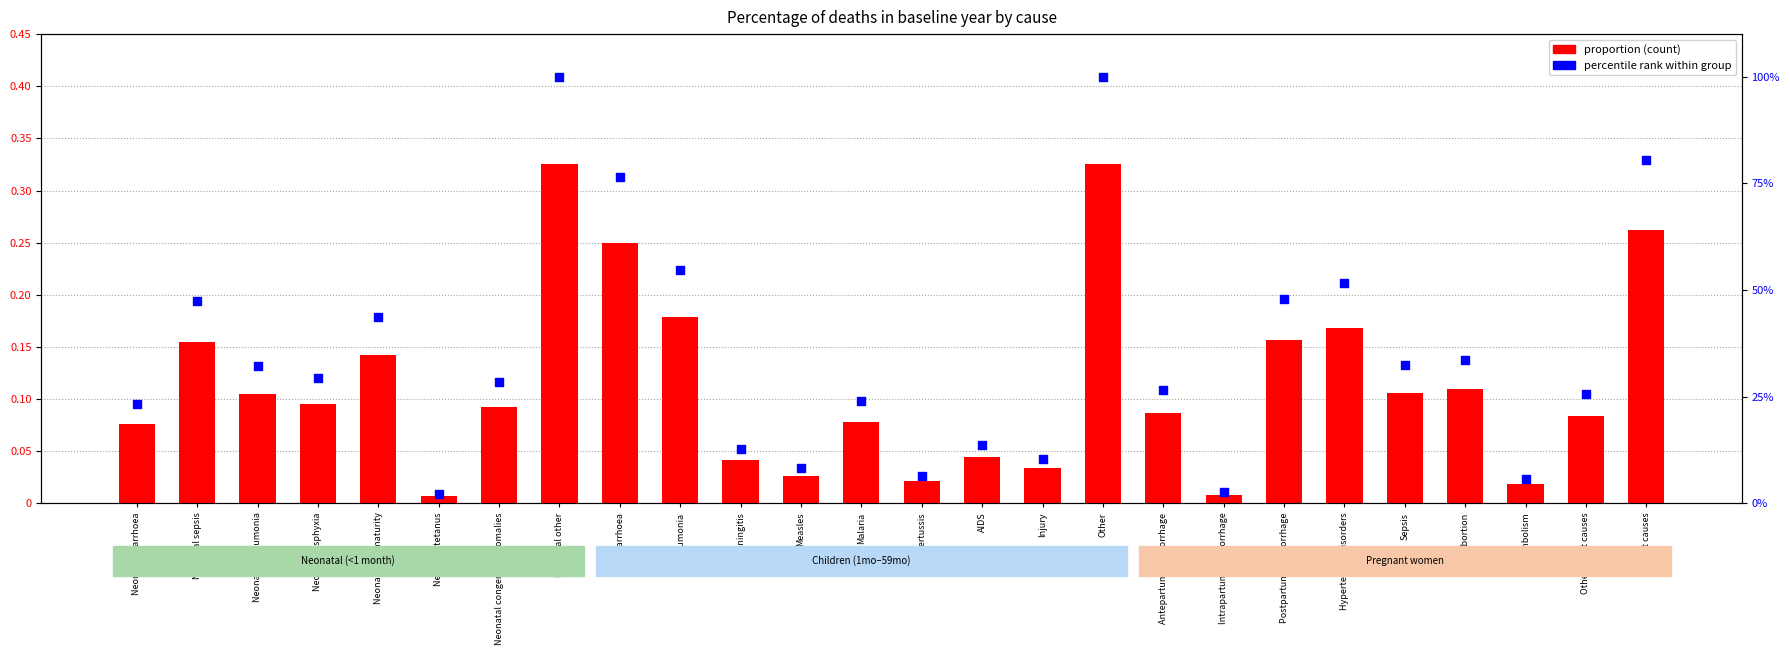

At which category is the sum across all series the highest?

Neonatal other